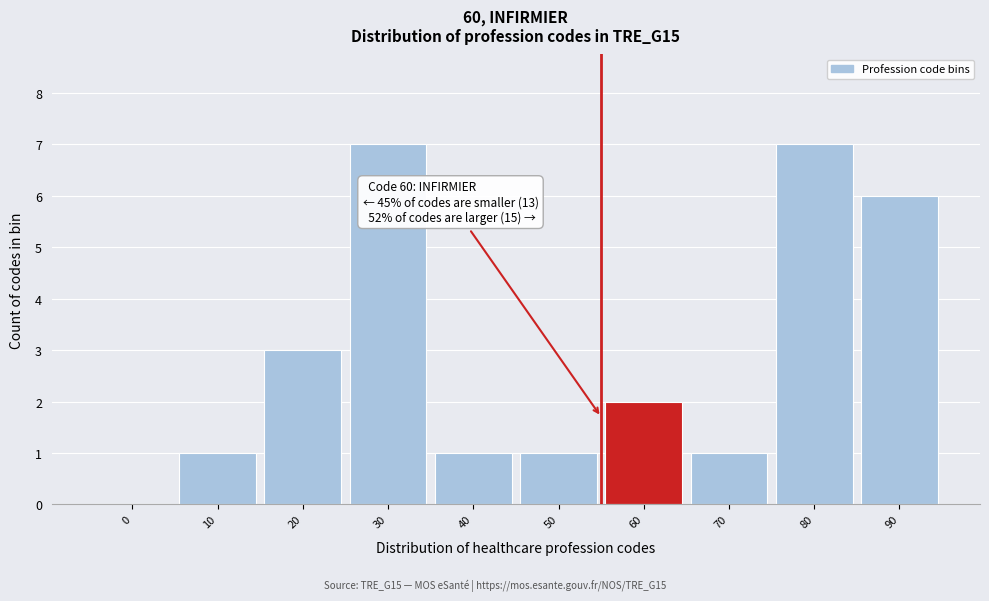

Reading left to right, transcribe all the data shown in this chart.

0=0	10=1	20=3	30=7	40=1	50=1	60=2	70=1	80=7	90=6